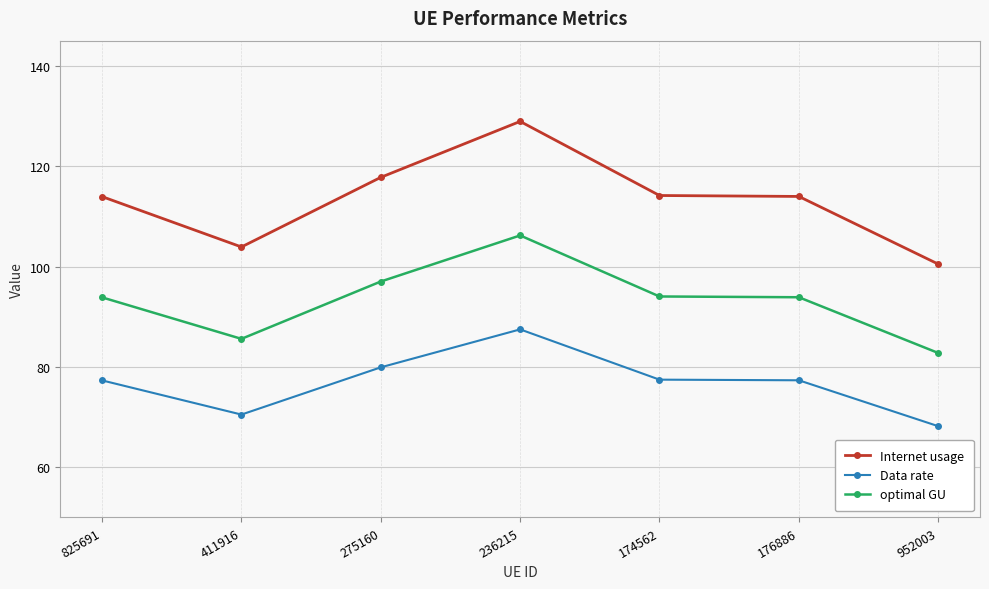

True or false: Data rate and Internet usage intersect in this chart.

False